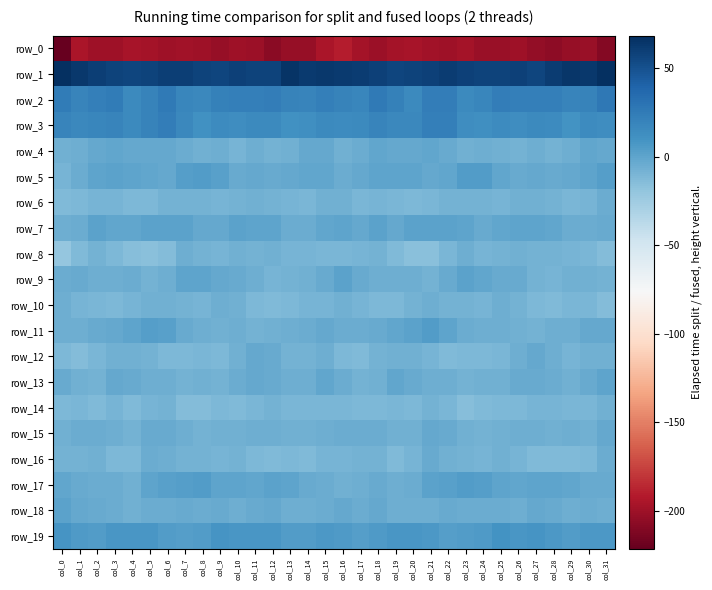

Count the number of data series in this chart.

20